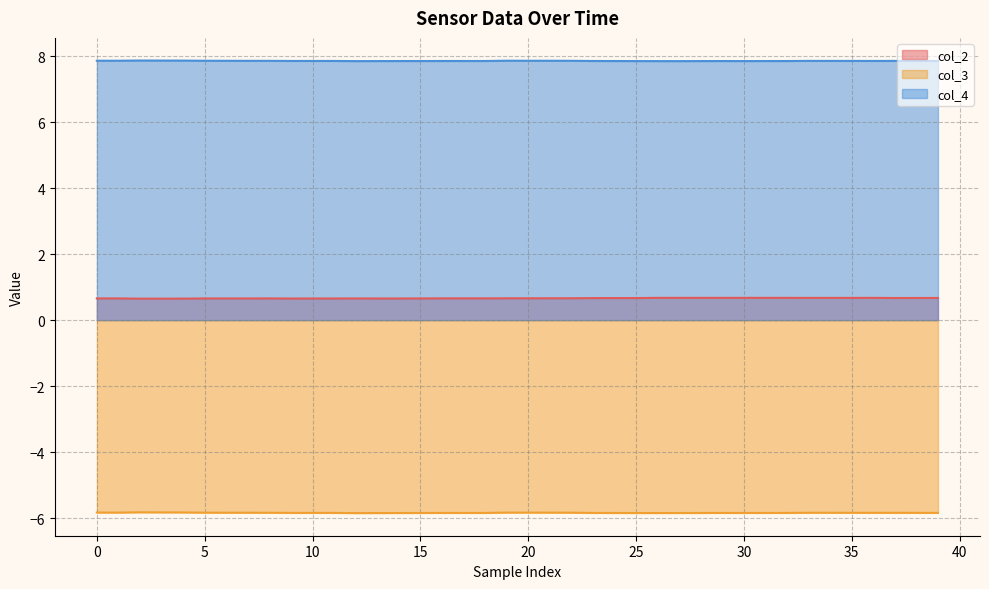

Rank the series by their maximum value, from highest to lowest.

col_4, col_2, col_3